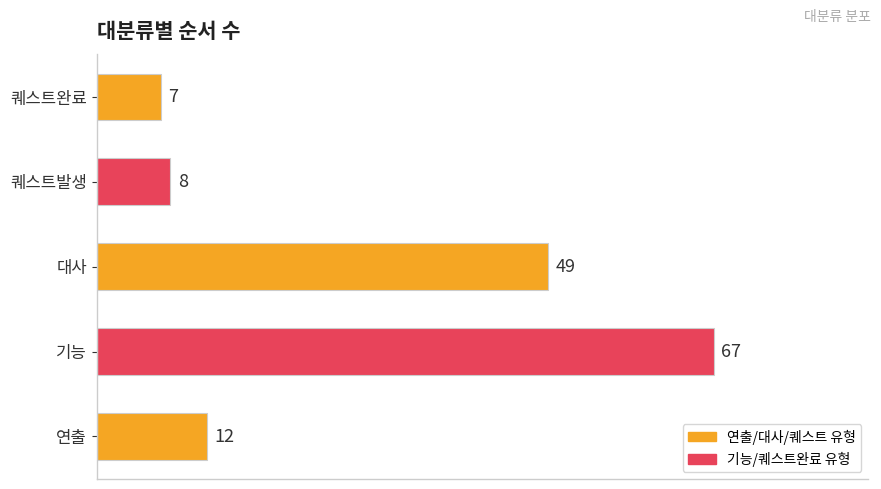

True or false: the data shows 3 at 연출.

False